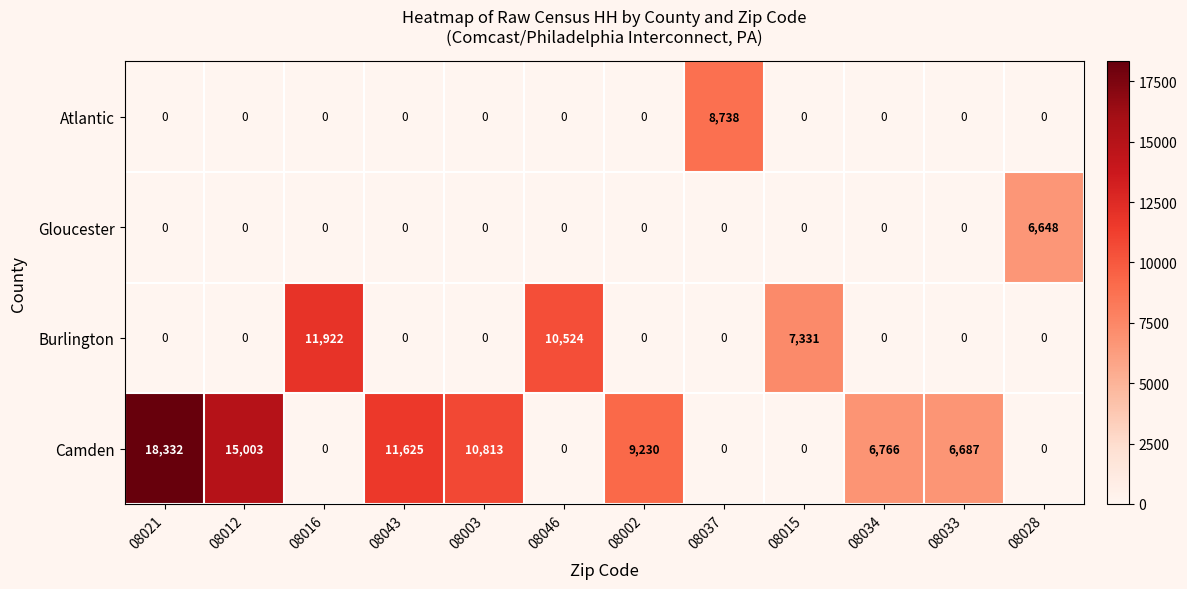

What is the average value of the Gloucester series?

554